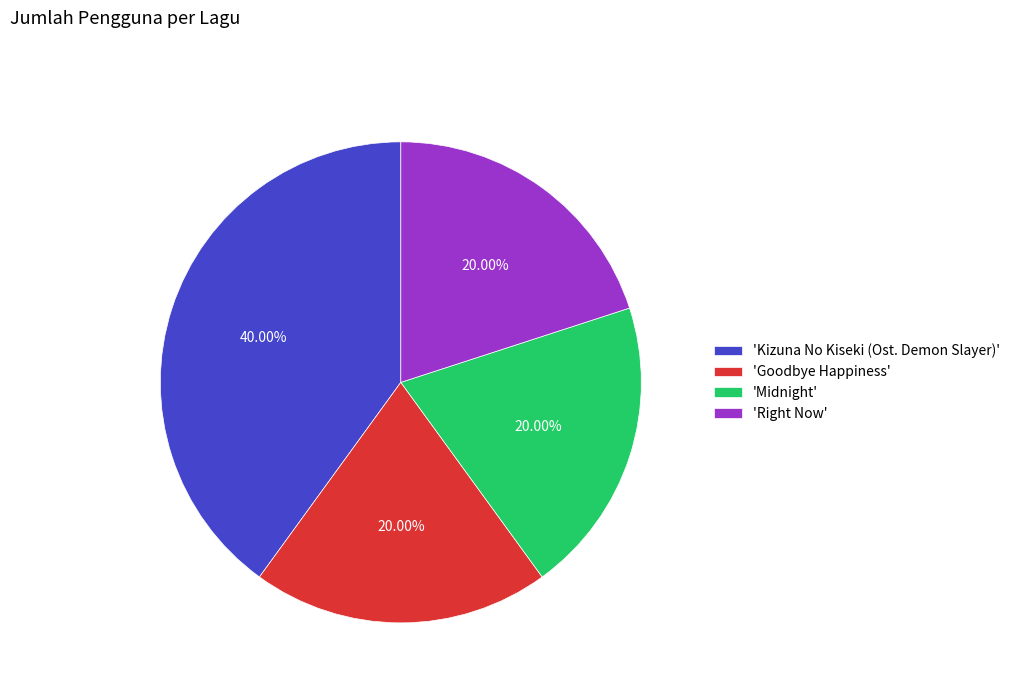

What is the largest slice in the pie chart?

'Kizuna No Kiseki (Ost. Demon Slayer)'